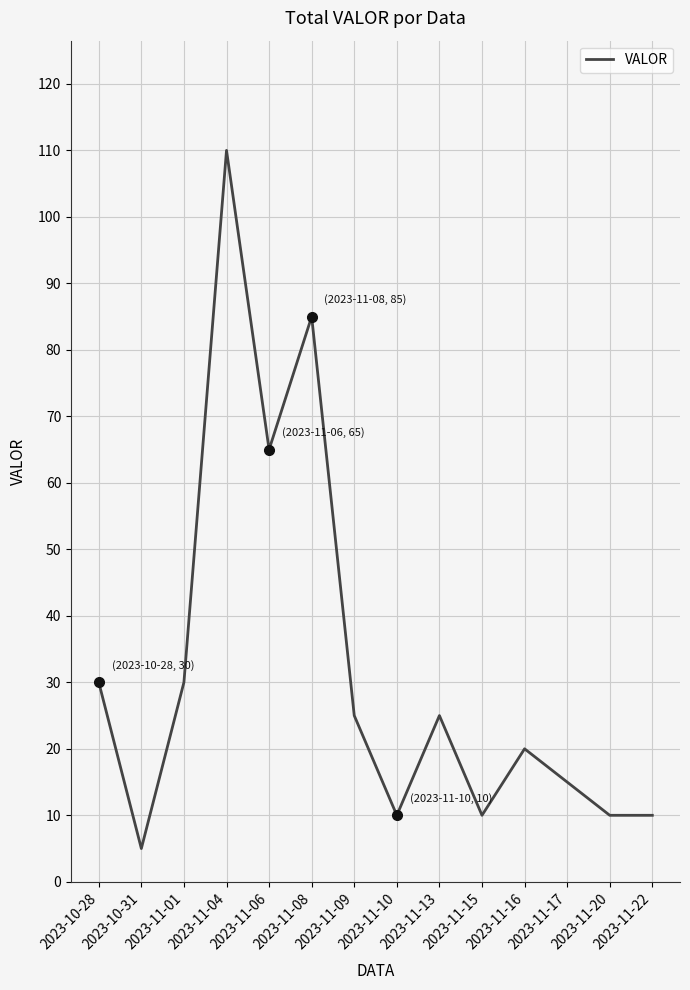

What is the difference between the values at 2023-10-28 and 2023-11-17?

15